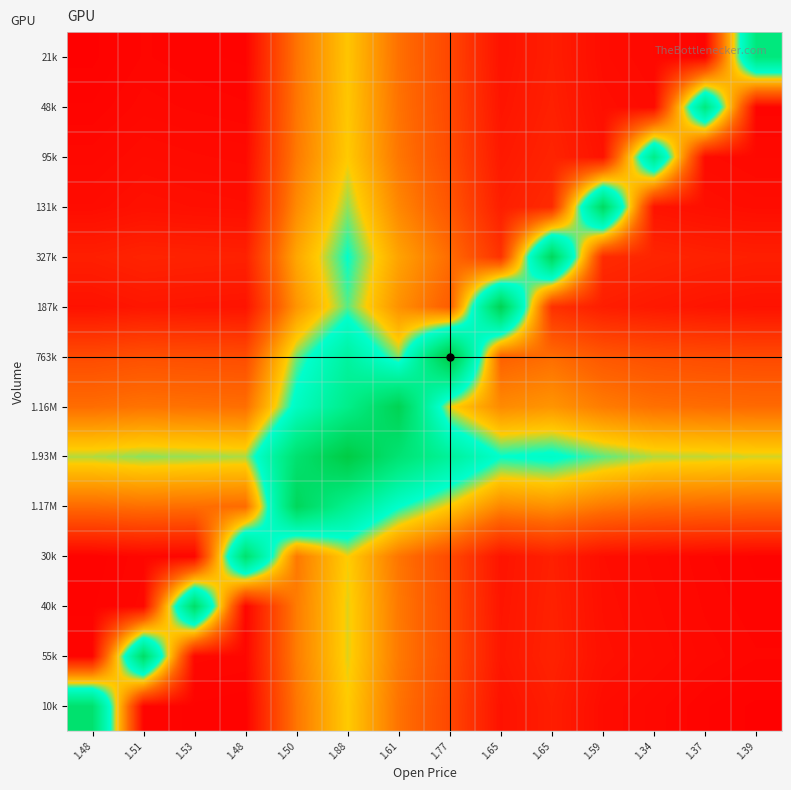

What is the total value across all series at 1.37?

2.3